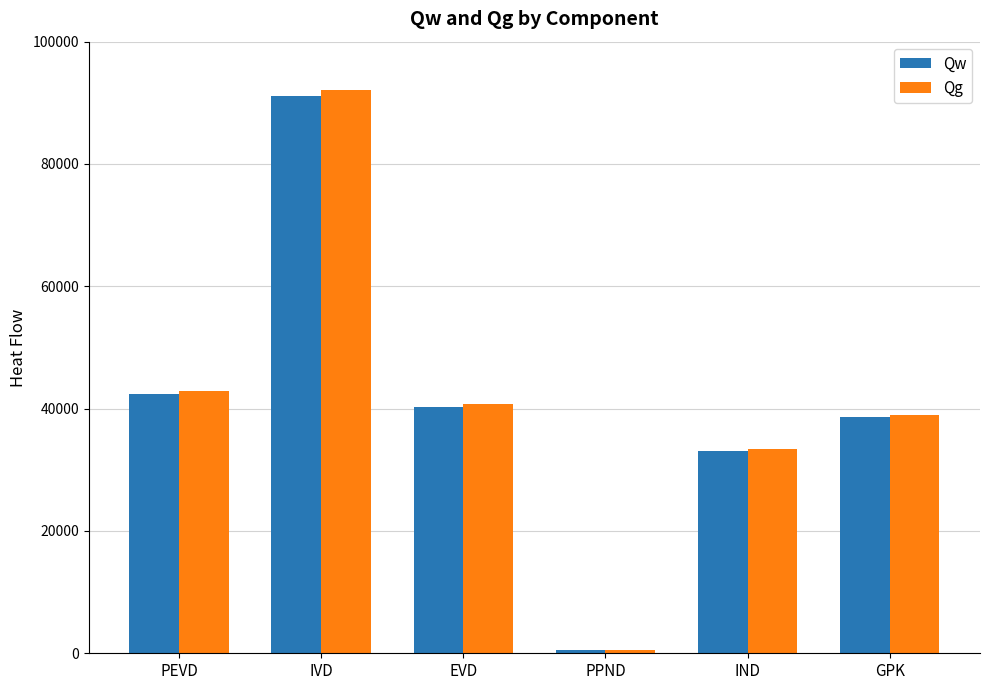

What is the average value of the Qw series?

40992.7